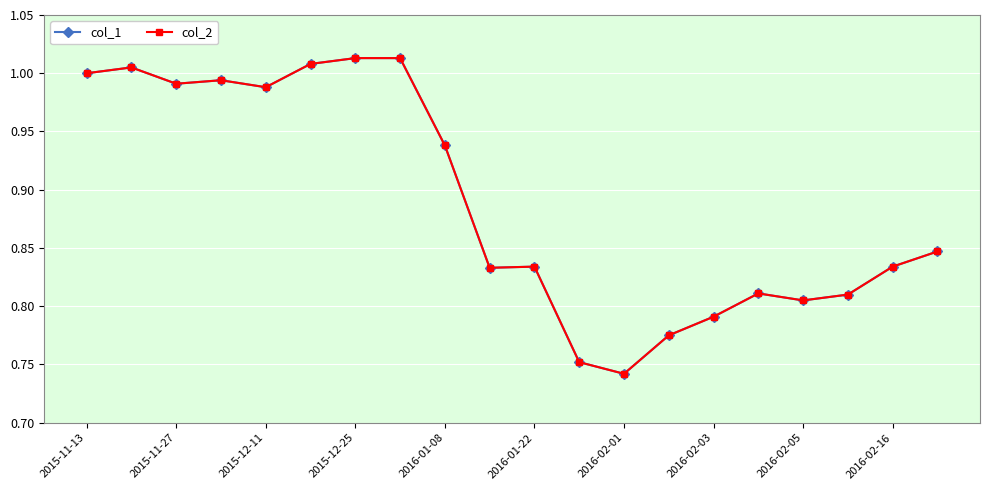

Which series has the largest total across all categories?

col_1